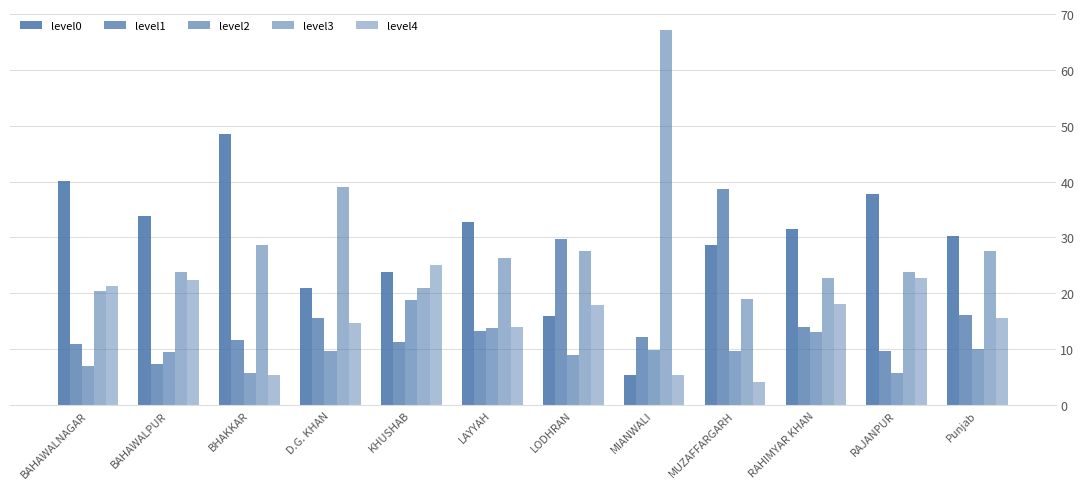

How many groups of bars are there?

12